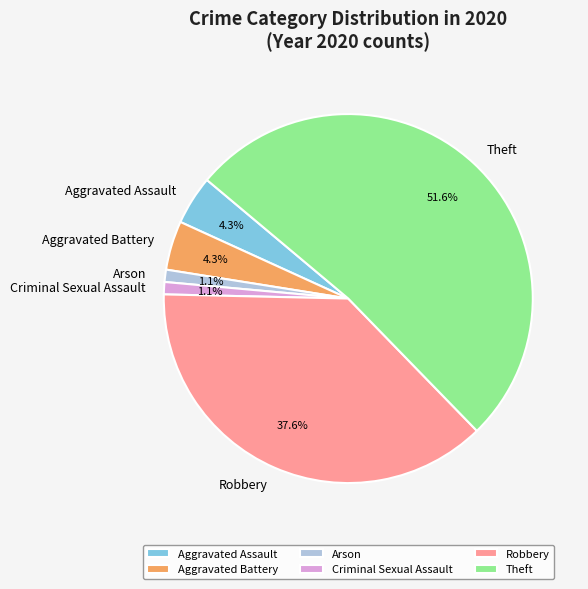

What is the largest slice in the pie chart?

Theft